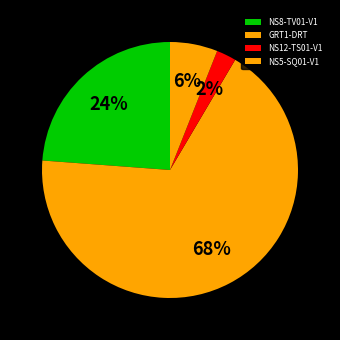

Which slice is the smallest?

NS12-TS01-V1